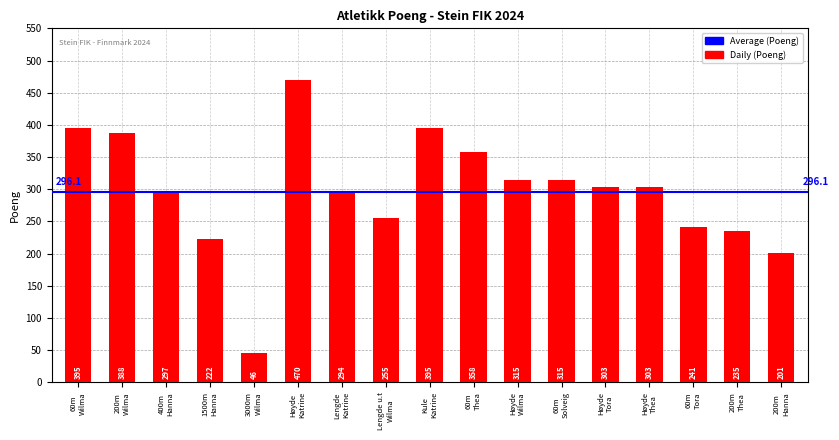

What is the value of the 14th bar from the left?

303